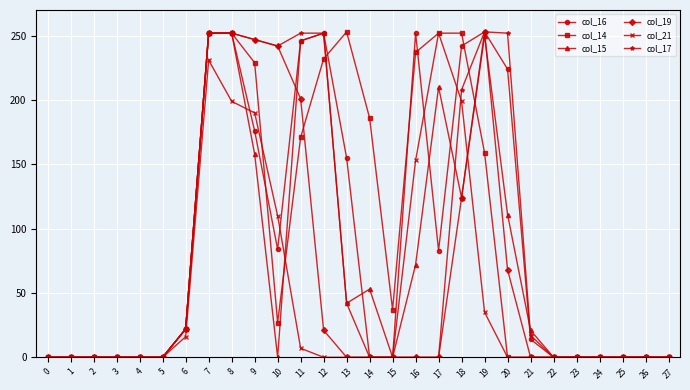

True or false: col_15 has more than 0 points higher than both neighbors.

True